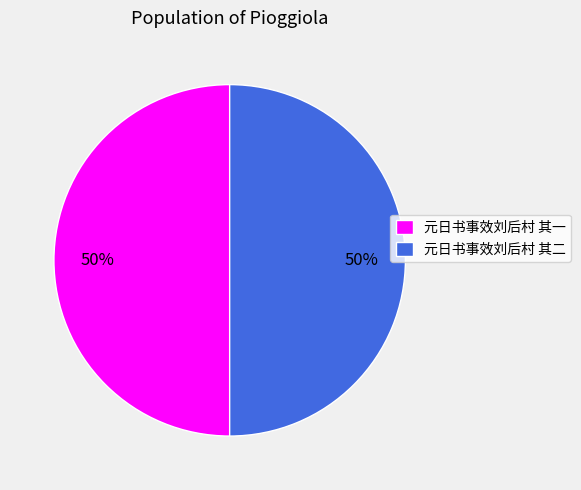

Combined, do 元日书事效刘后村 其二 and 元日书事效刘后村 其一 account for over 50%?

Yes